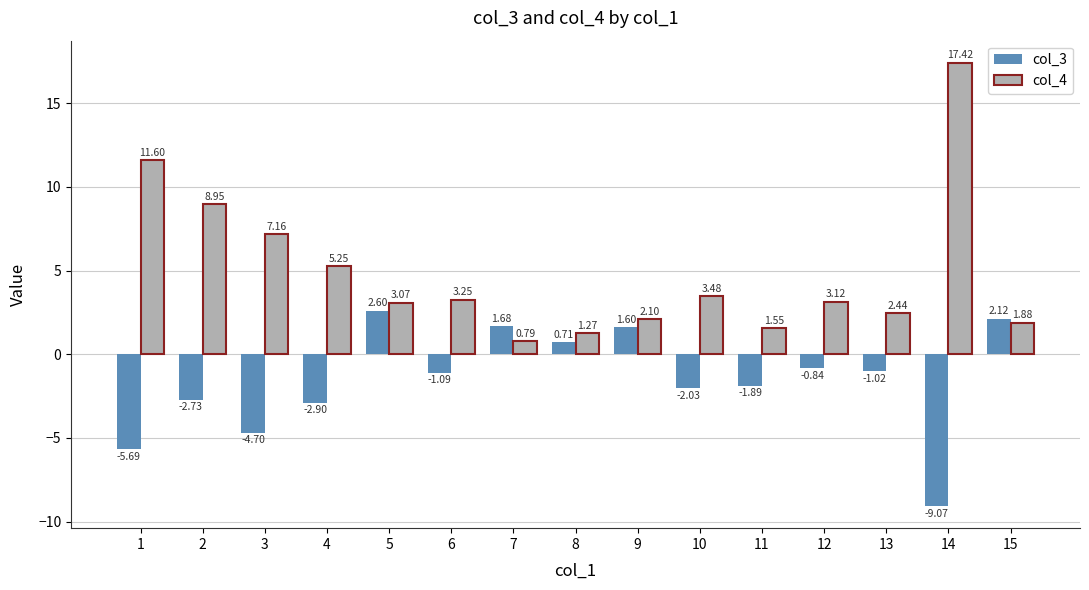

What is the average value of the col_4 series?

4.9